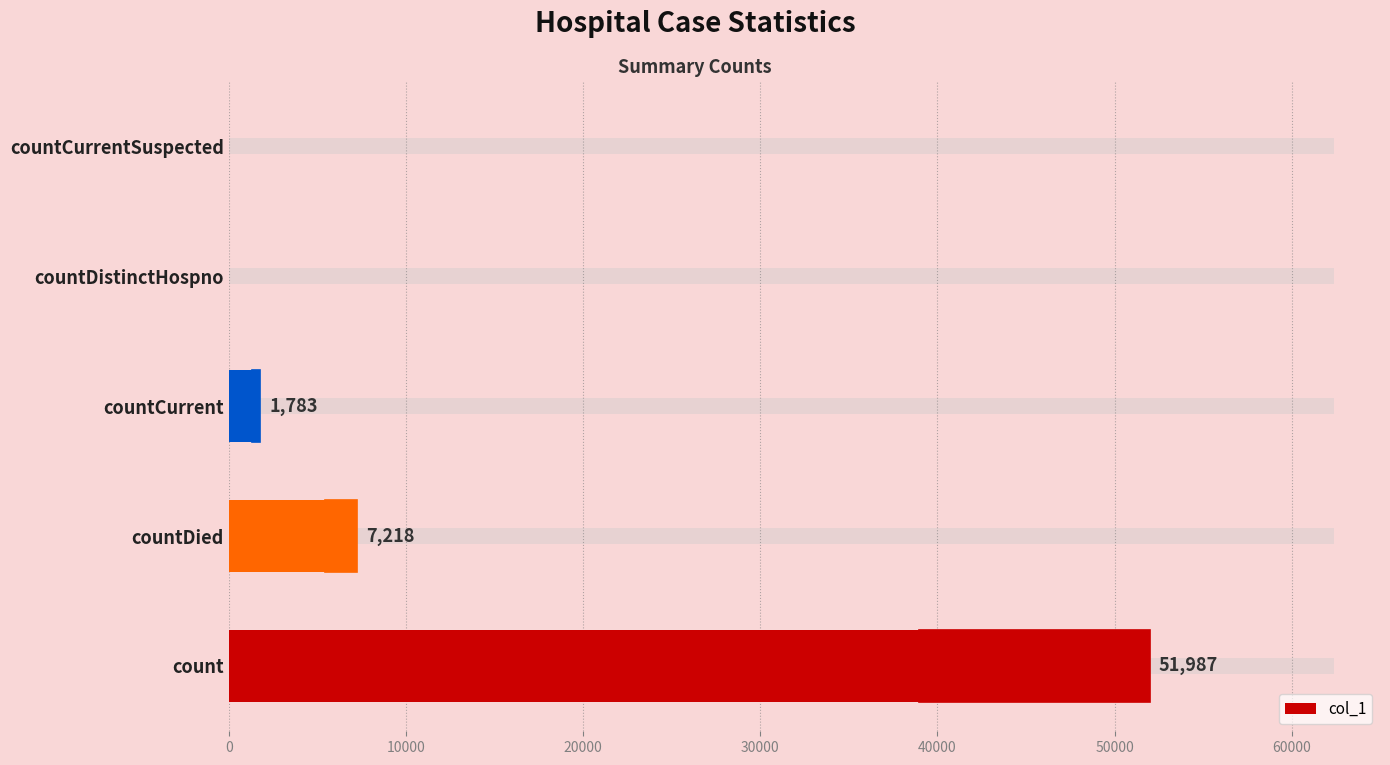

How many values are above zero?

3